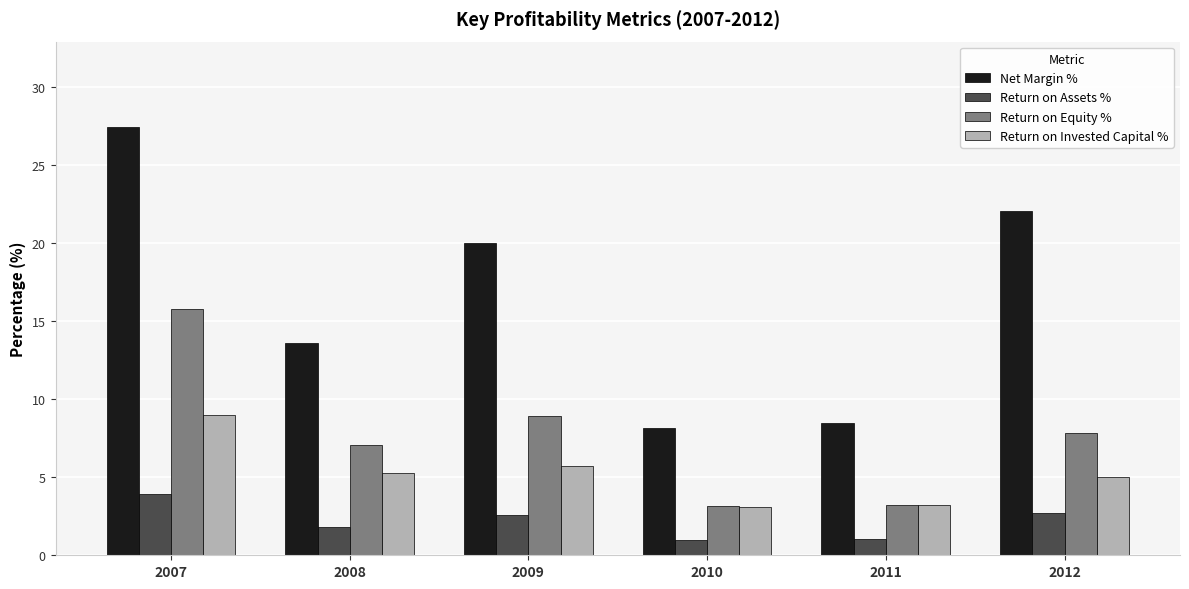

Are the bars grouped side by side (vs. stacked)?

Yes